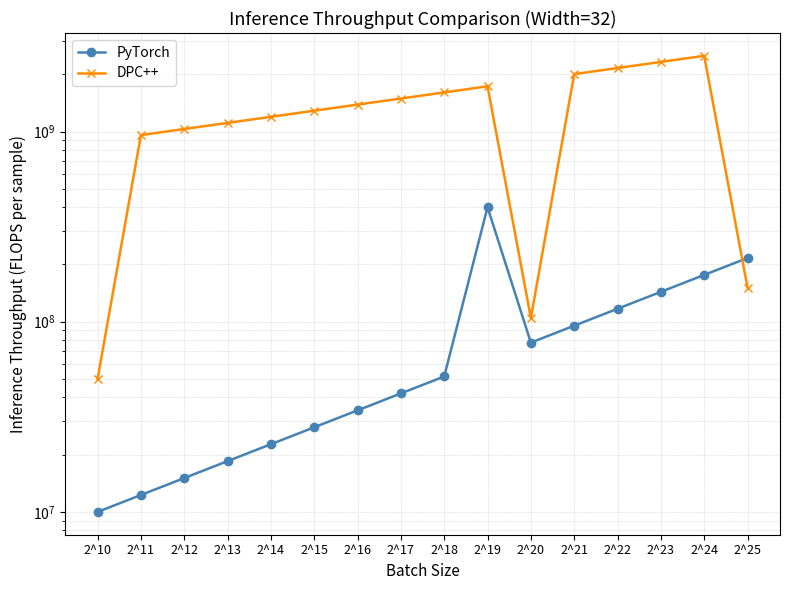

What is the value of the DPC++ point at the 2nd from the left?

957660372.8